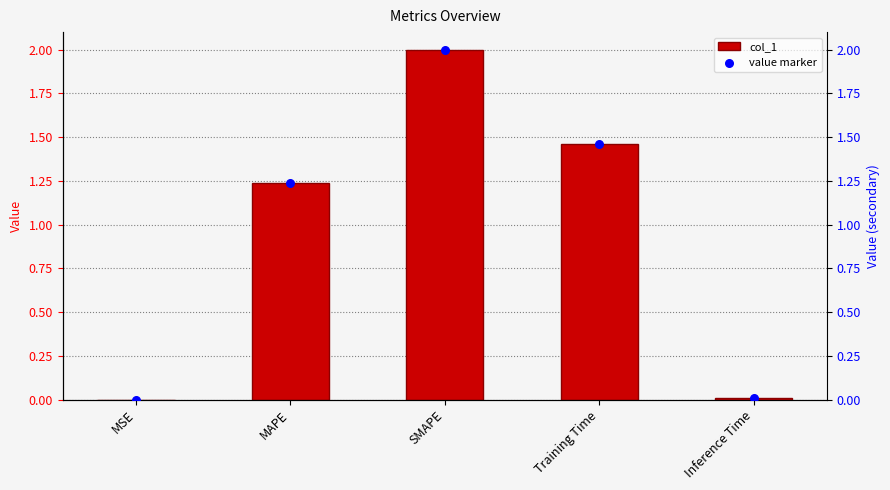

Which series has the widest spread of Y values?

col_1